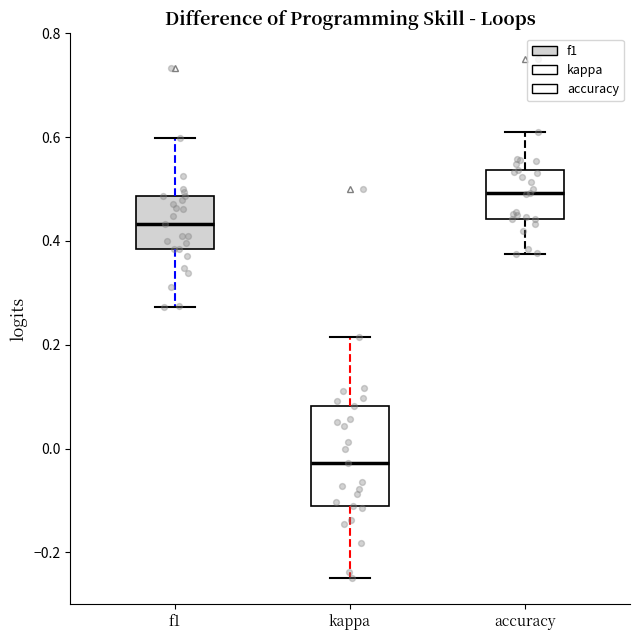

Which box's median line is the lowest?

kappa